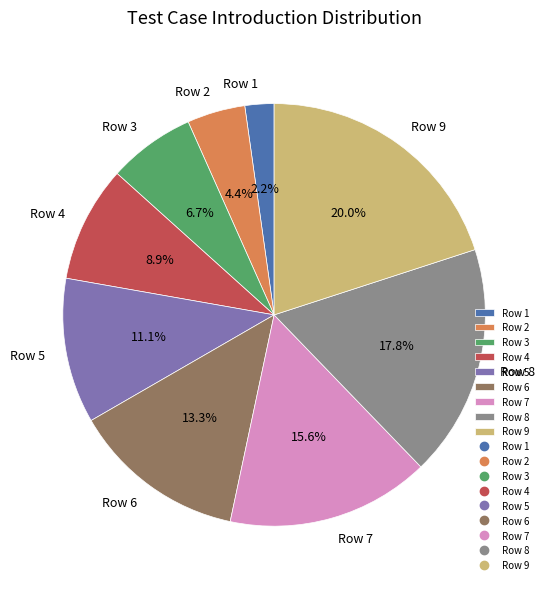

Does any single category account for the majority?

No